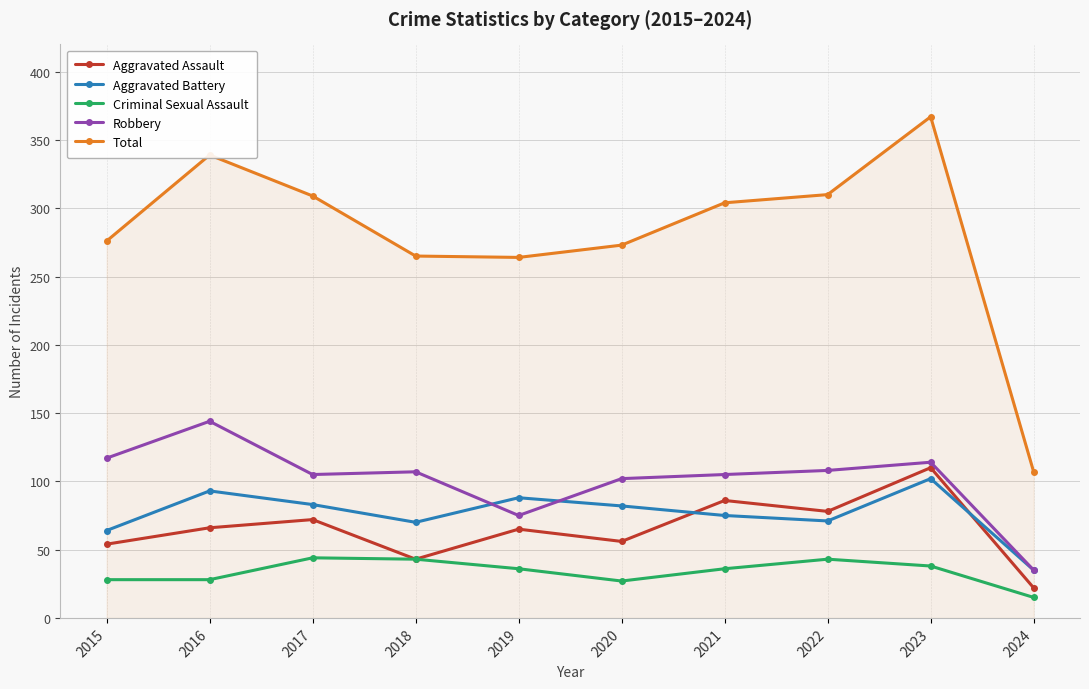

Is it true that Aggravated Battery equals 144 at 2017?

False